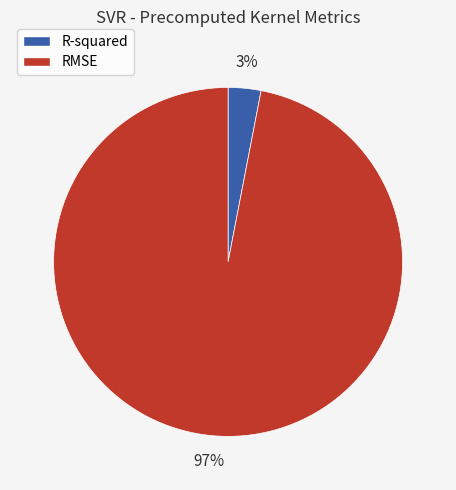

Is the sum of R-squared and RMSE greater than half?

Yes